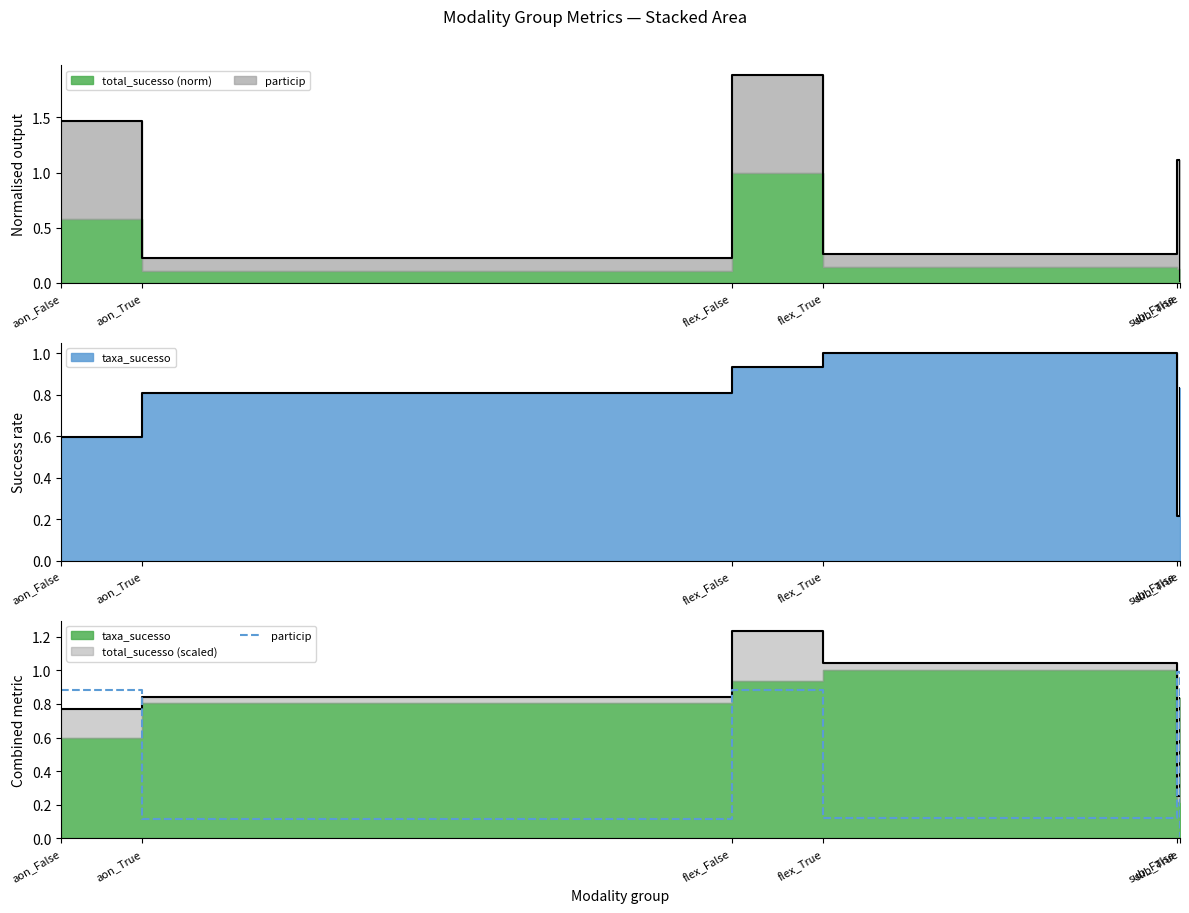

True or false: the data shows 0.1 at flex_True.

True